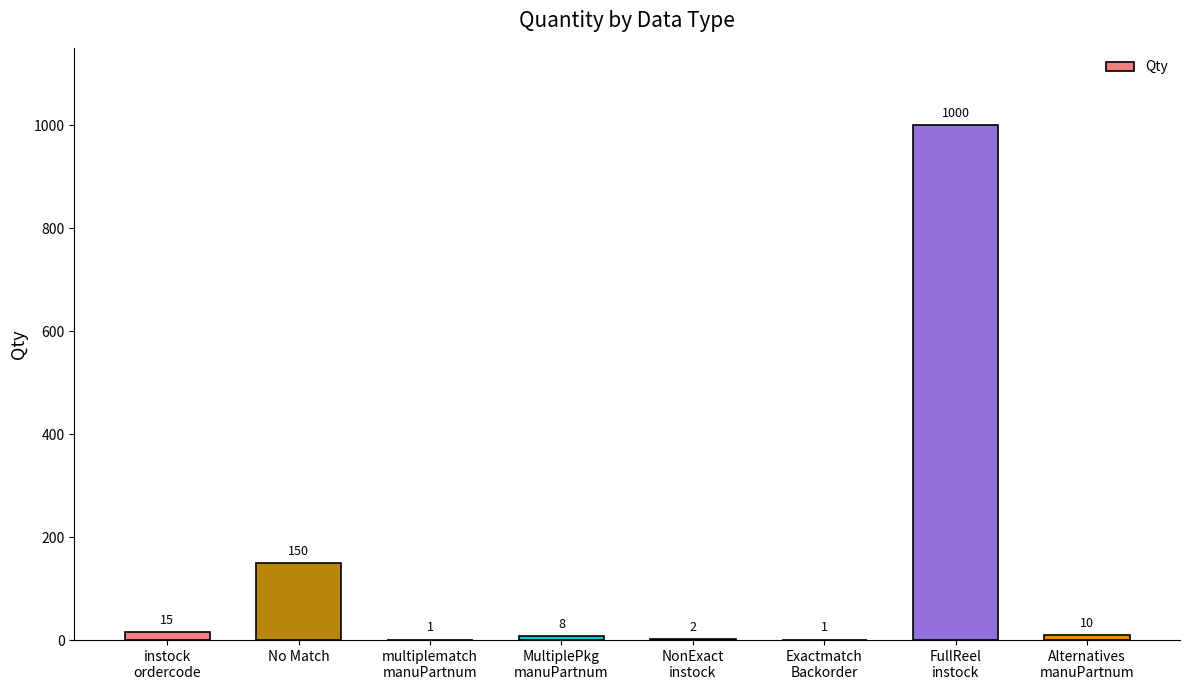

Is it true that the value at multiplematch
manuPartnum is 1?

True